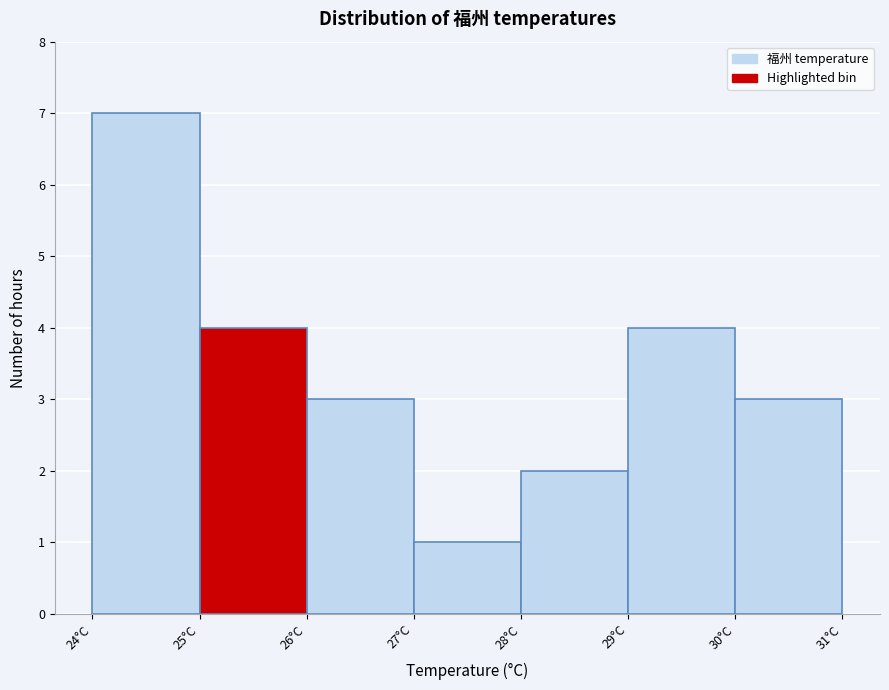

Reading left to right, extract all data points from this chart.

7	4	3	1	2	4	3